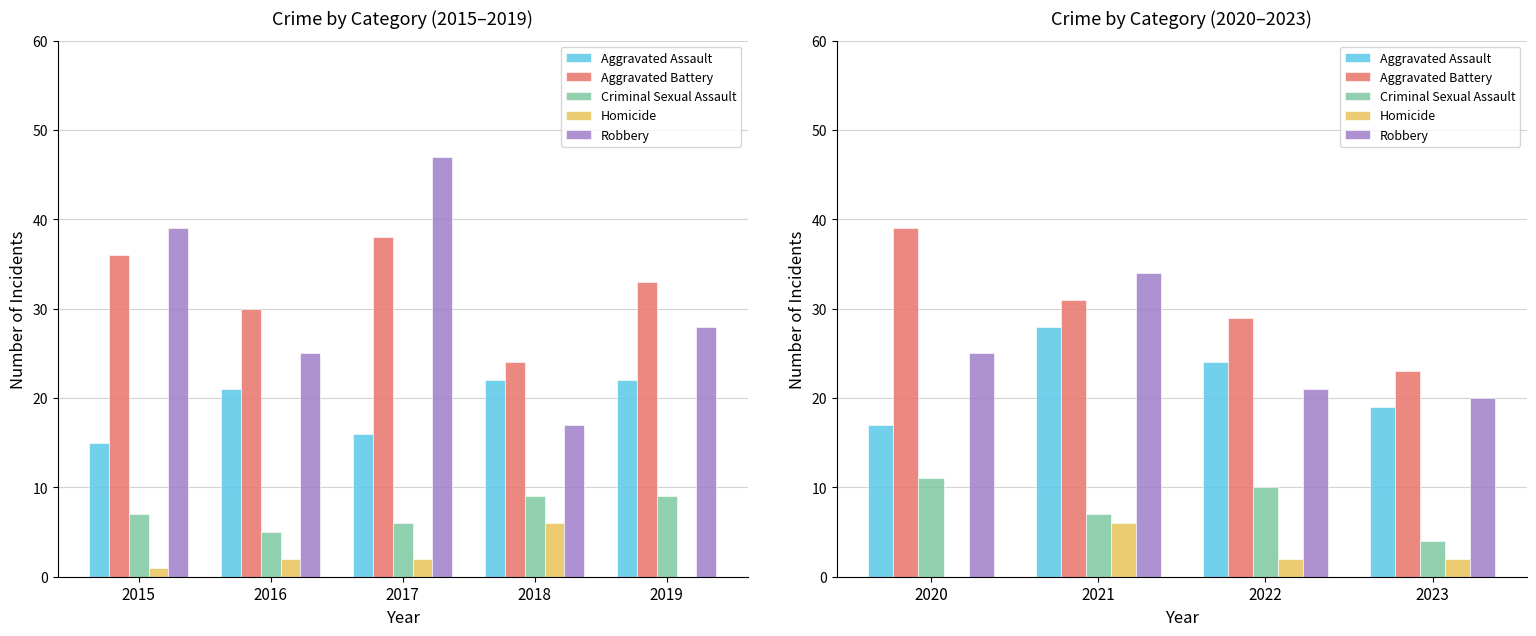

Does the chart contain stacked bars?

No